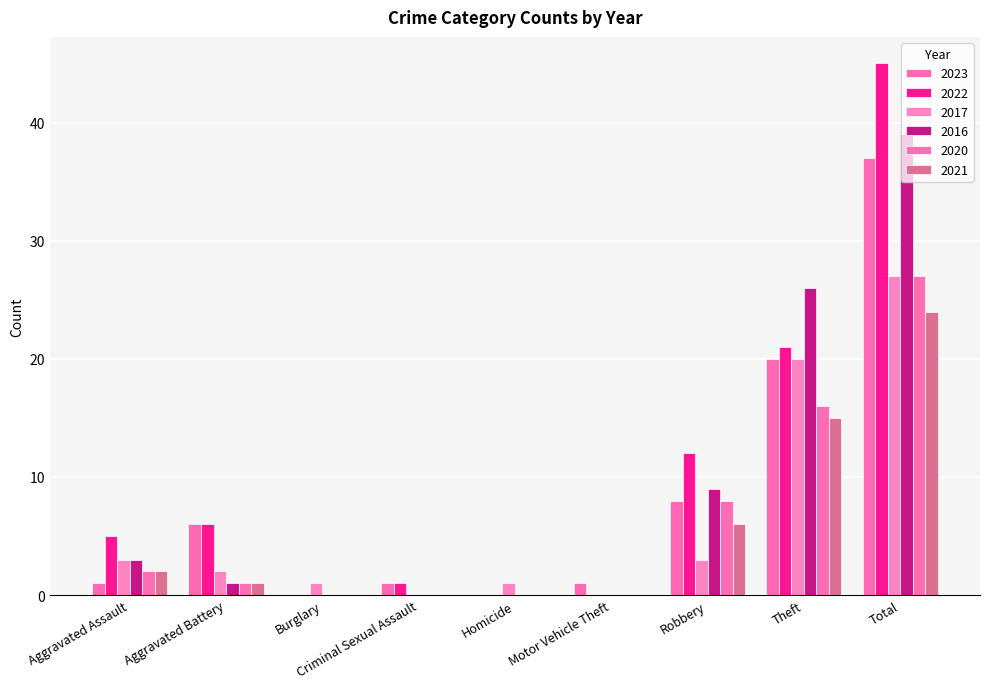

Are the bars horizontal?

No